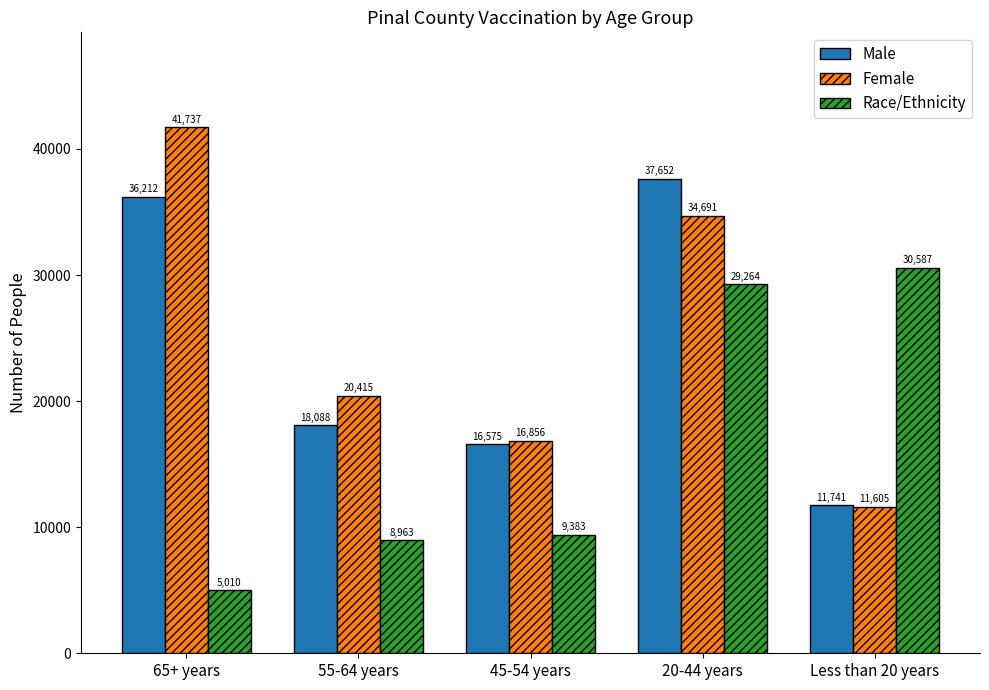

What is the total value across all series at 20-44 years?

101607